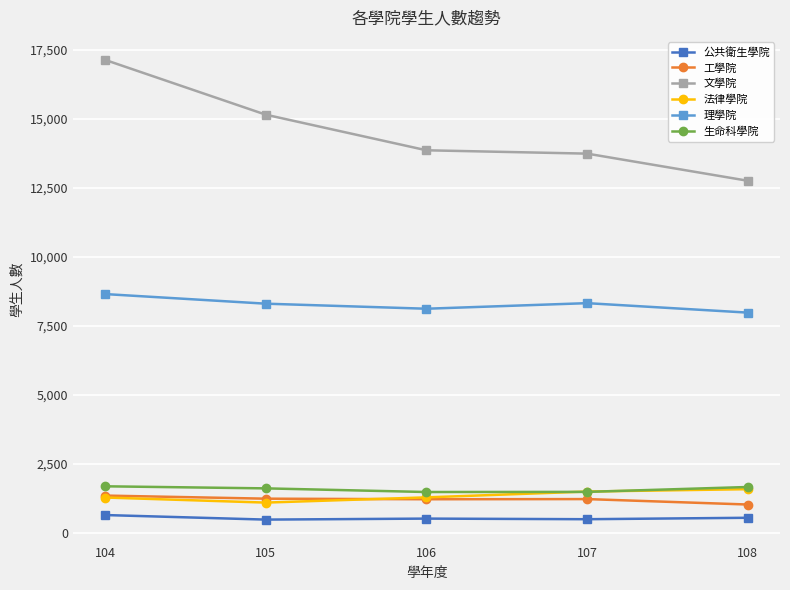

At which category is the sum across all series the highest?

104